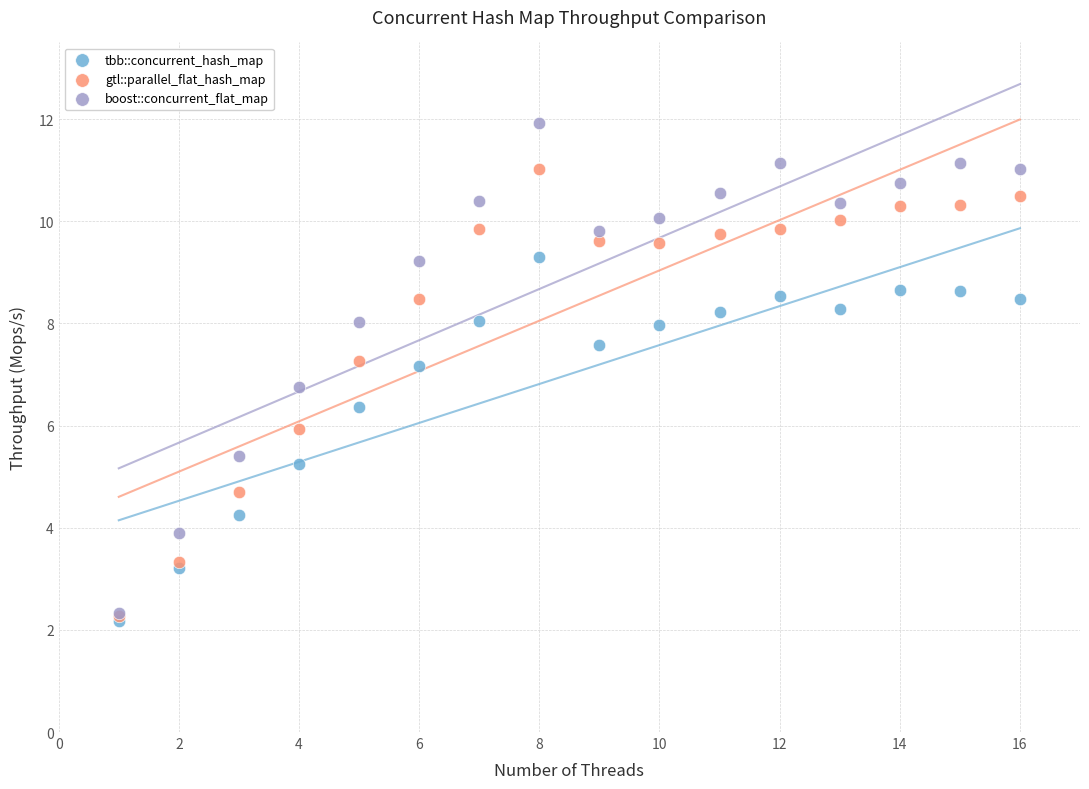

What are all the series names shown in the legend?

tbb::concurrent_hash_map, gtl::parallel_flat_hash_map, boost::concurrent_flat_map